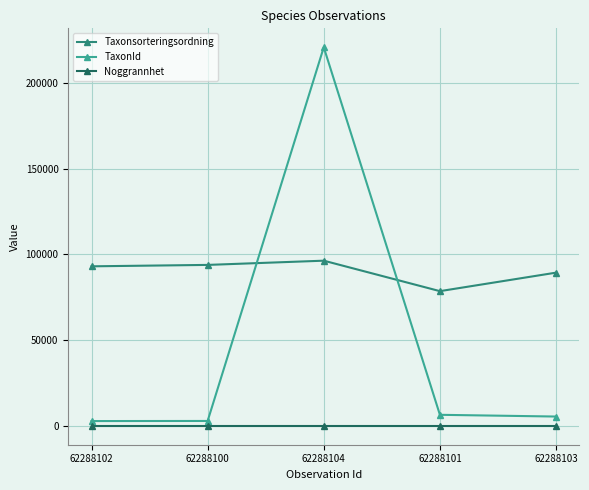

At which label does TaxonId reach its peak?

62288104